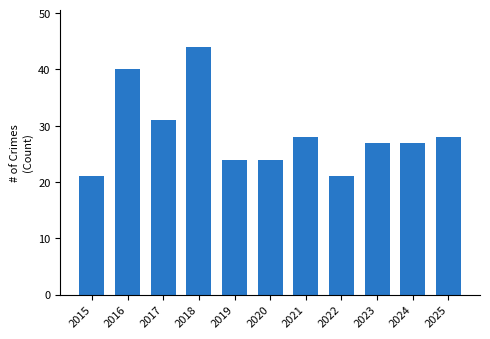

At which label is the value closest to 32?

2017